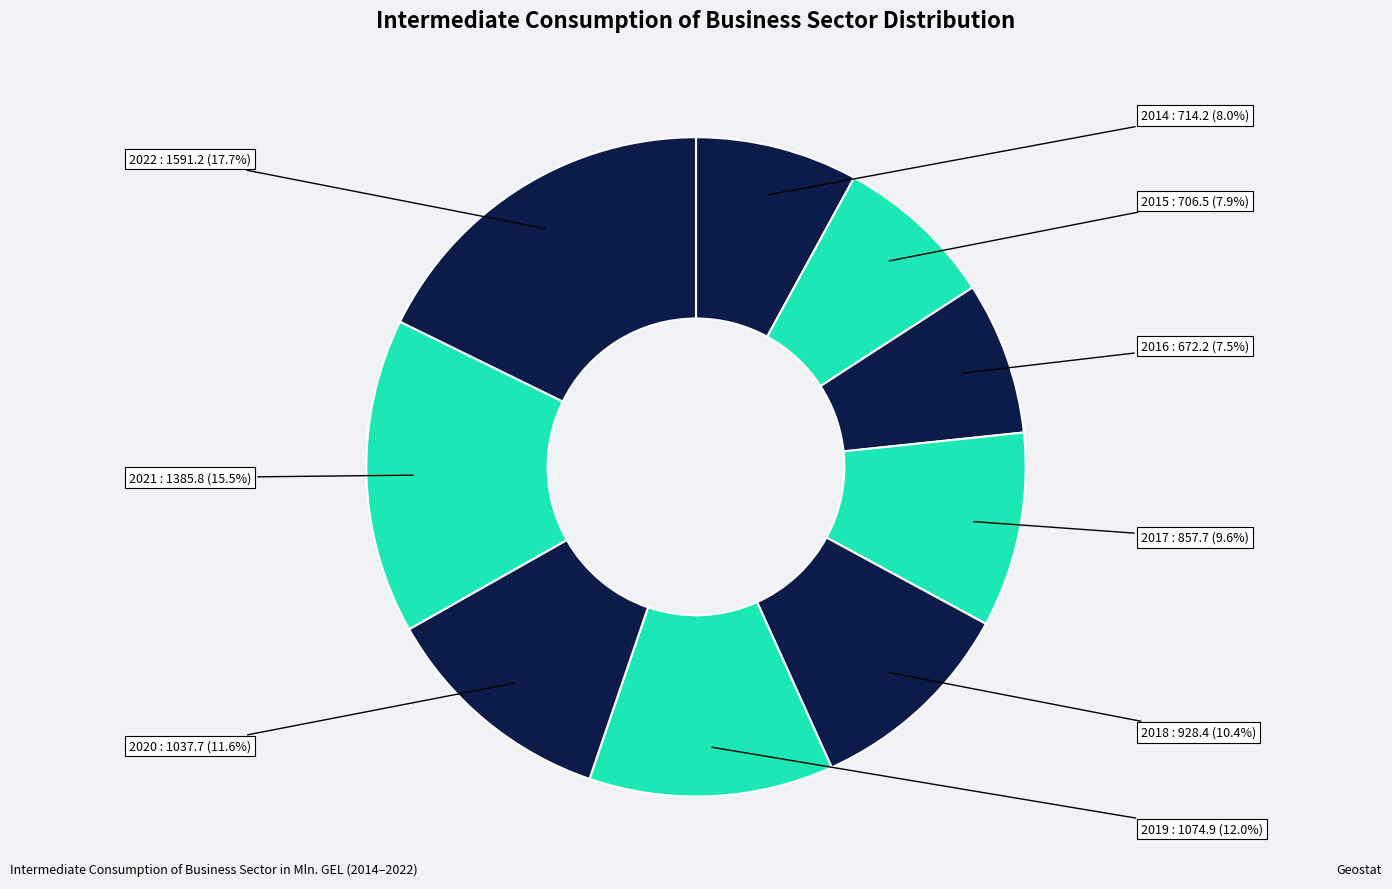

True or false: 2014 accounts for 19% of the total.

False